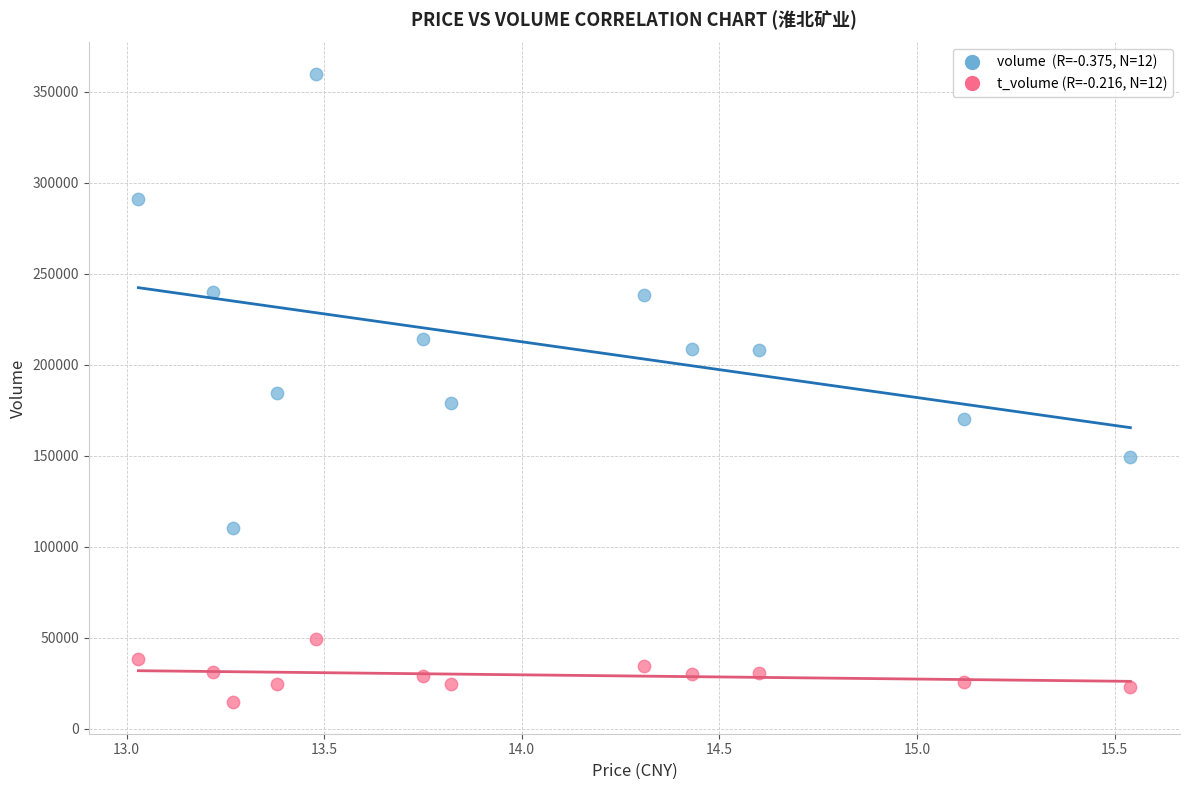

Across all data points, what is the range of Y values (max minus min)?

345250